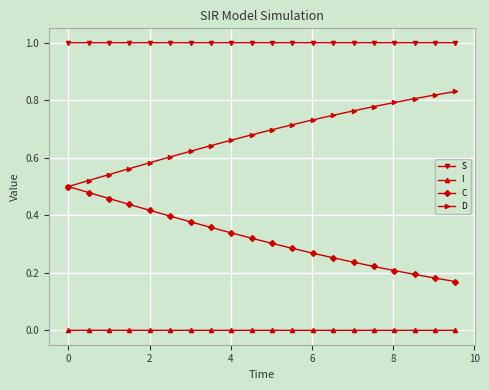

List the series in order of their peak value, highest first.

S, D, C, I